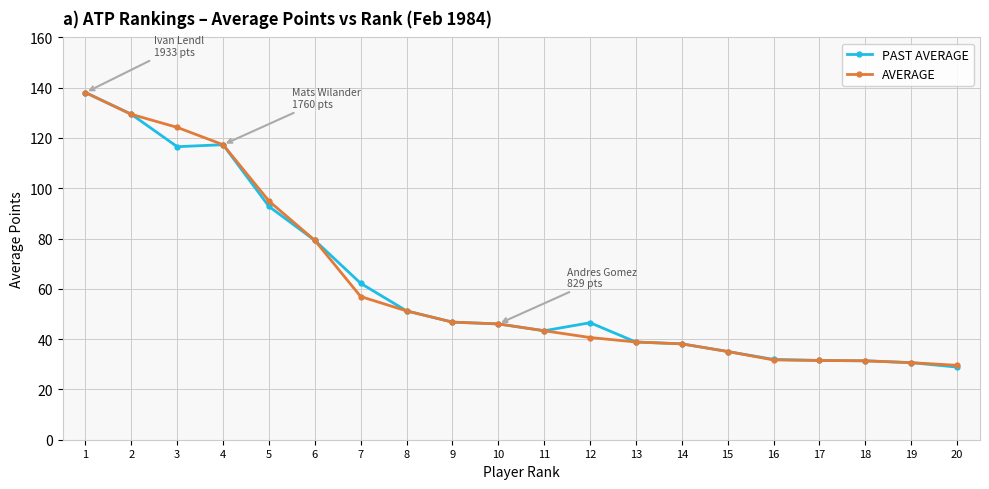

True or false: AVERAGE has a value of 31.4 at 18.

True